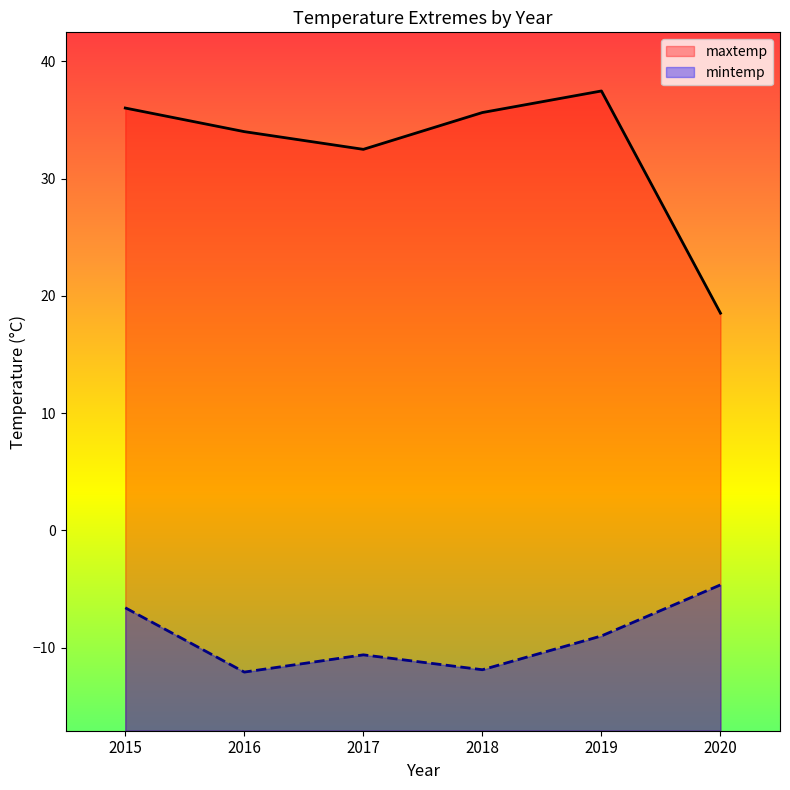

Read the maxtemp value at 2018.

35.6